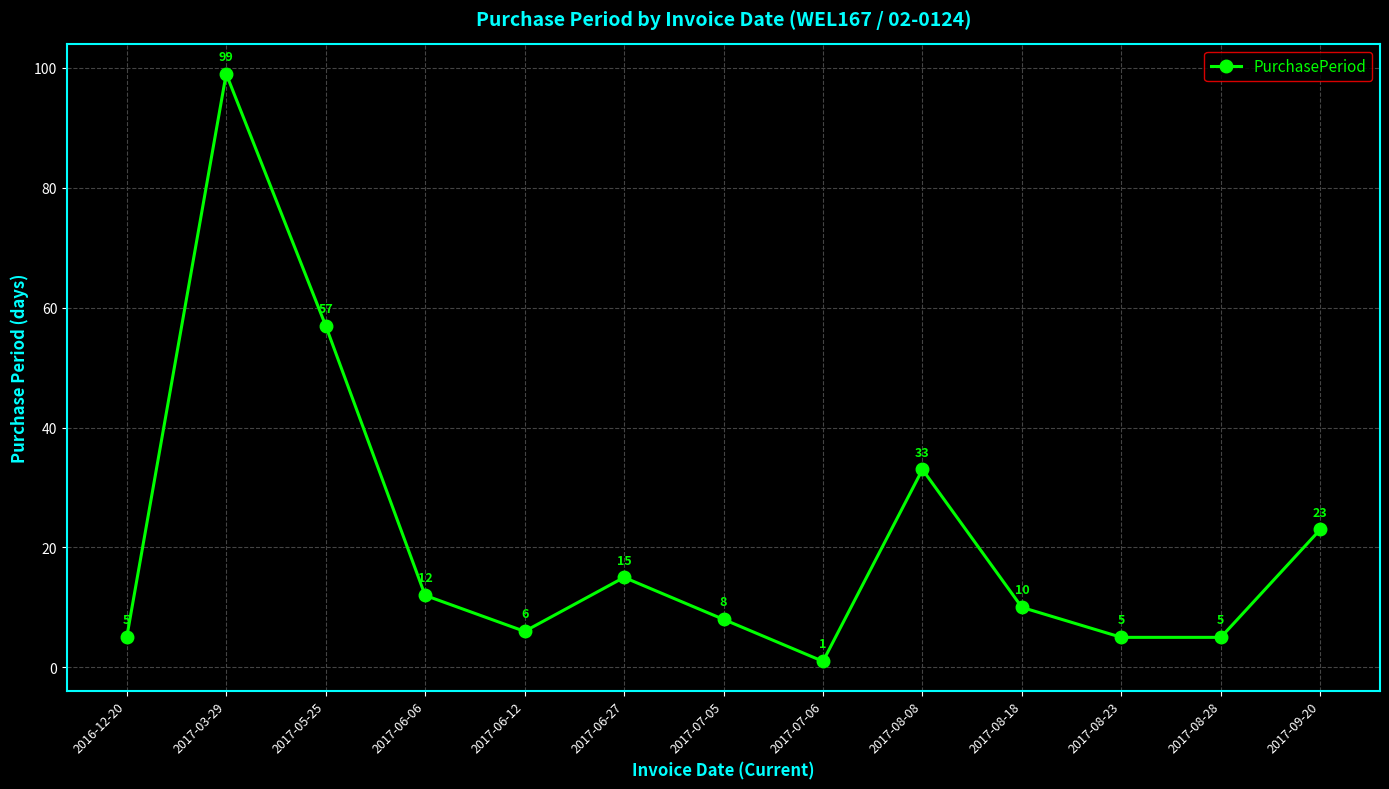

Which label corresponds to the smallest value in the chart?

2017-07-06